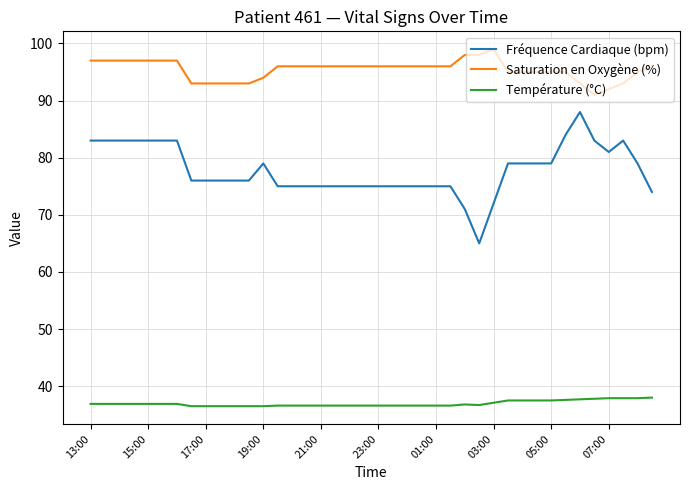

Which series has the widest spread of values?

Fréquence Cardiaque (bpm)